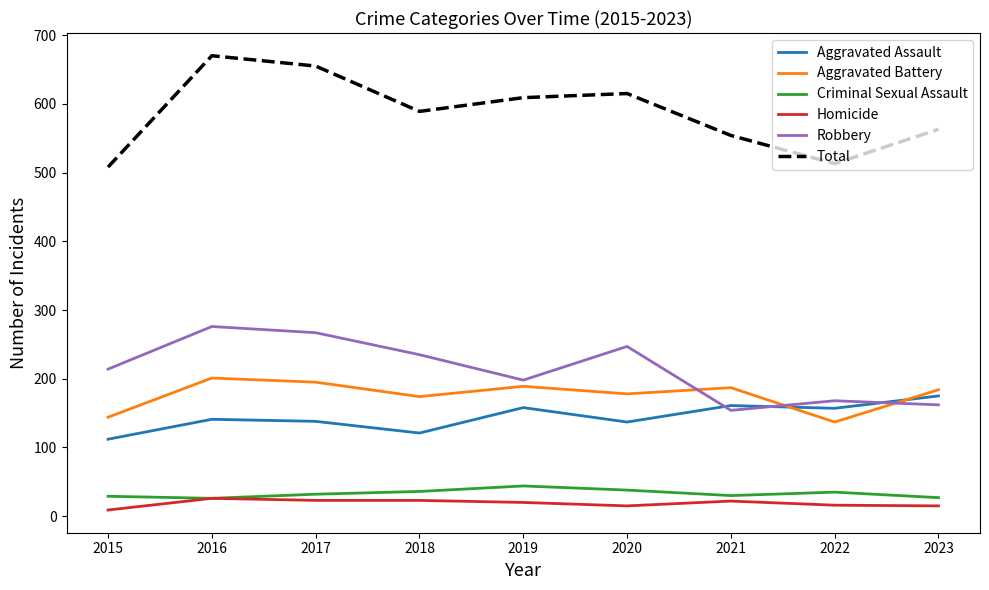

What are all the series names shown in the legend?

Aggravated Assault, Aggravated Battery, Criminal Sexual Assault, Homicide, Robbery, Total